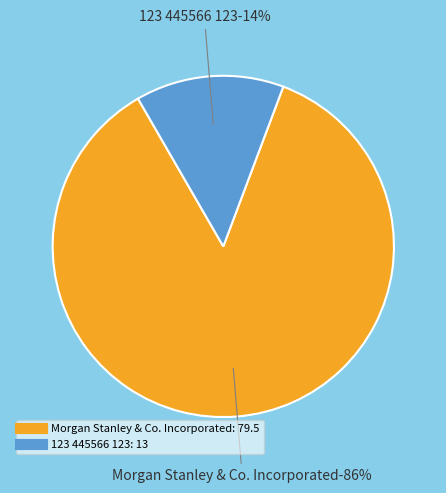

To the nearest percent, what is the difference between the Morgan Stanley & Co. Incorporated and 123 445566 123 slice percentages?

72%